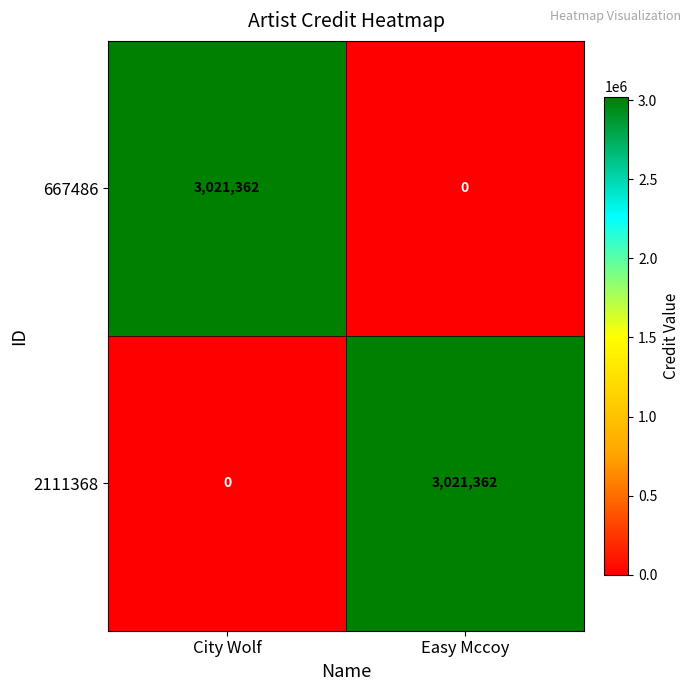

Reading left to right, what are all the values shown in this chart?

667486: City Wolf=3021362	Easy Mccoy=0
2111368: City Wolf=0	Easy Mccoy=3021362